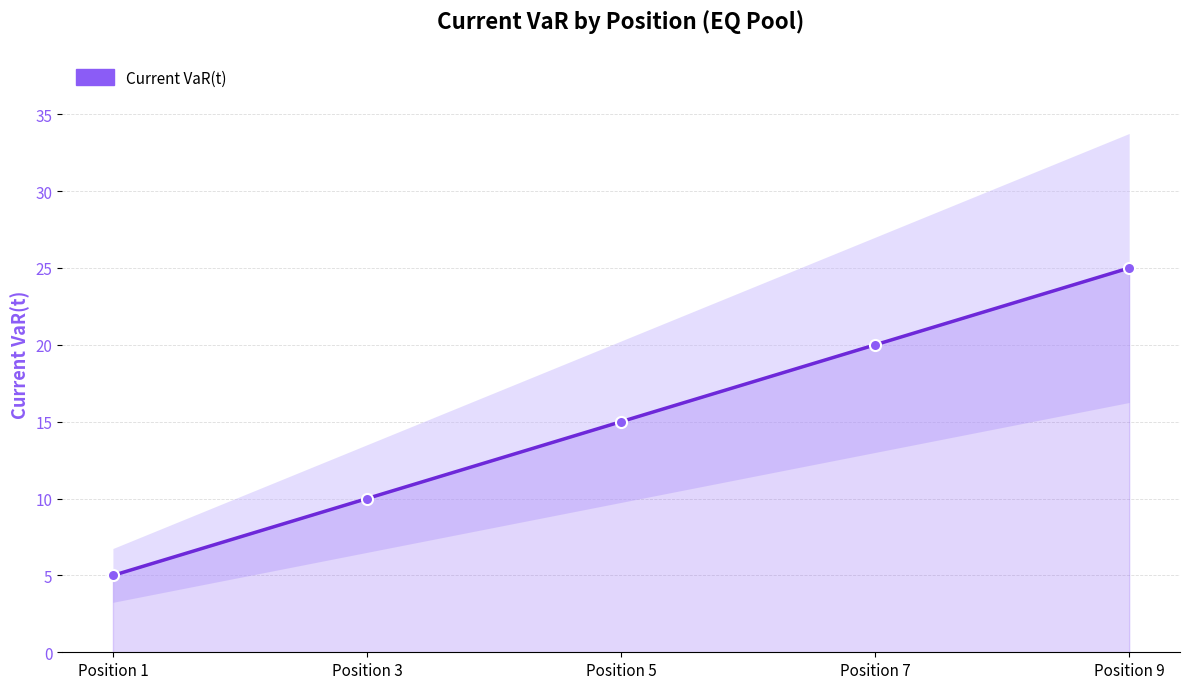

Where does the data first go above 15?

Position 7